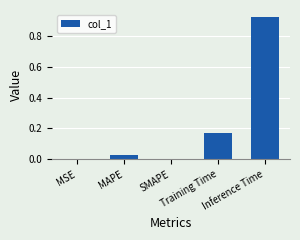

What is the sum of all values?

1.1